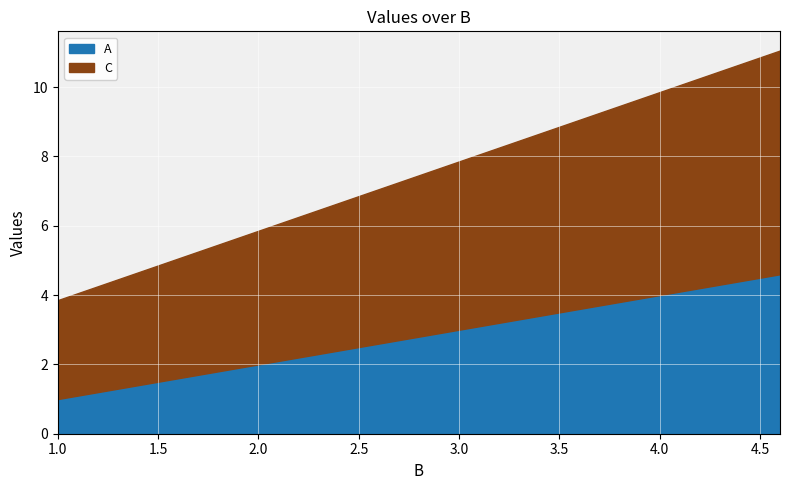

What is the sum of all C values?

88.4